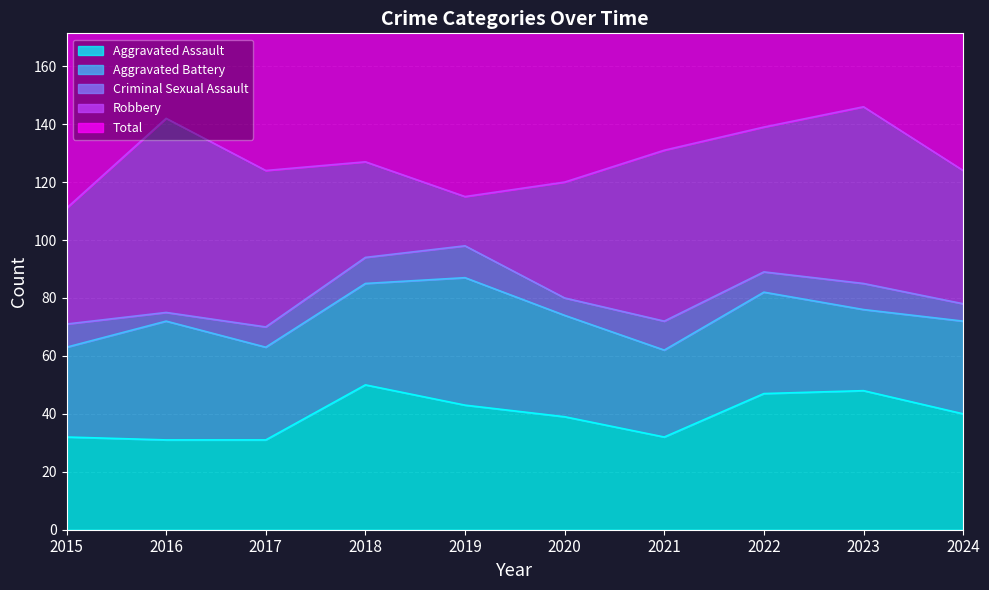

How many interior local peaks does the Aggravated Assault series have?

2